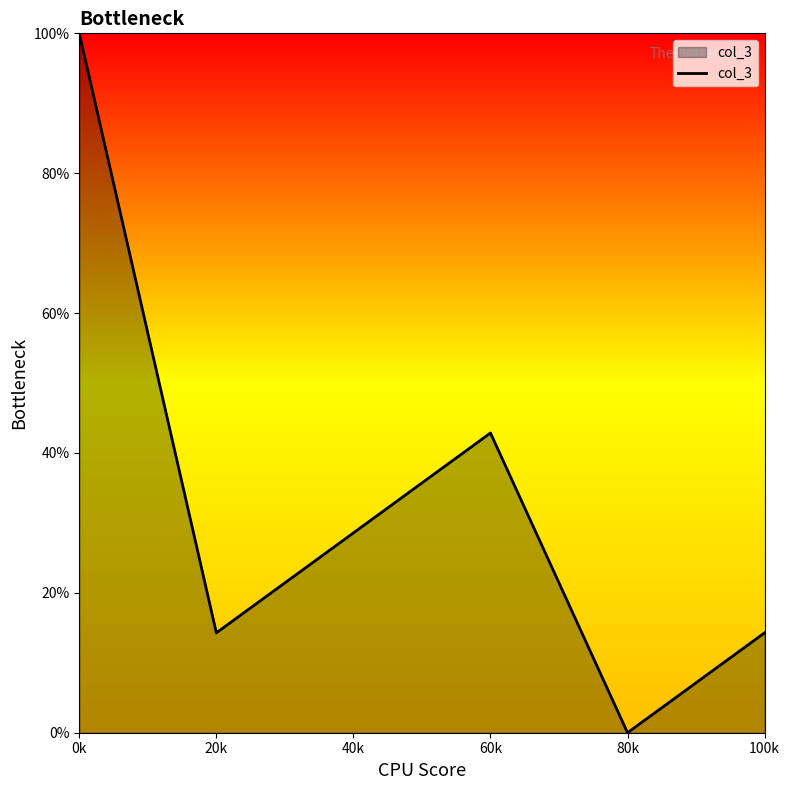

What position from the right is 100k?

1